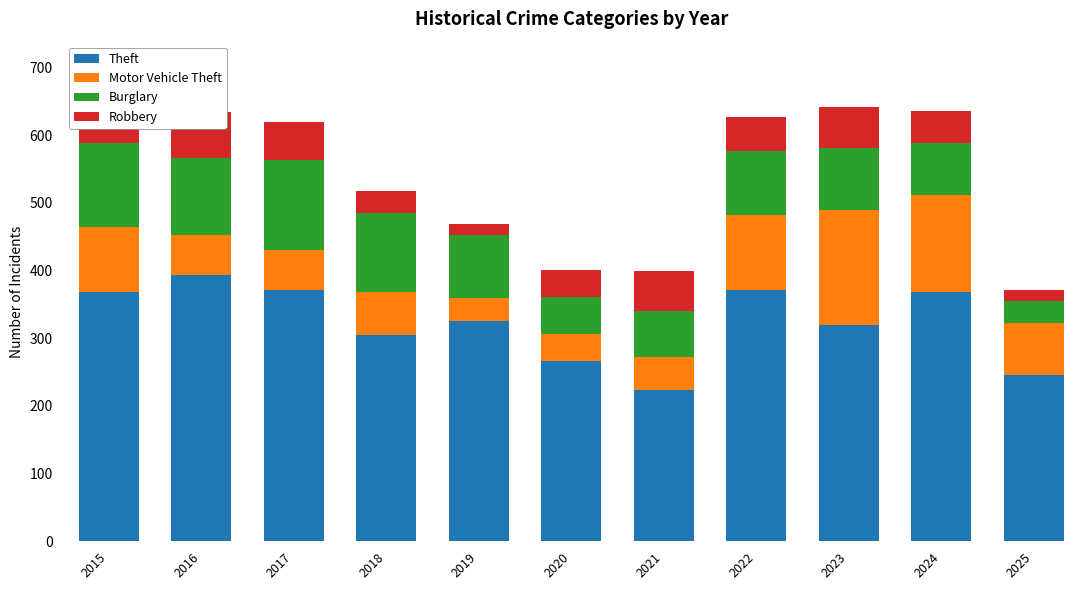

True or false: Burglary has a value of 61 at 2023.

False